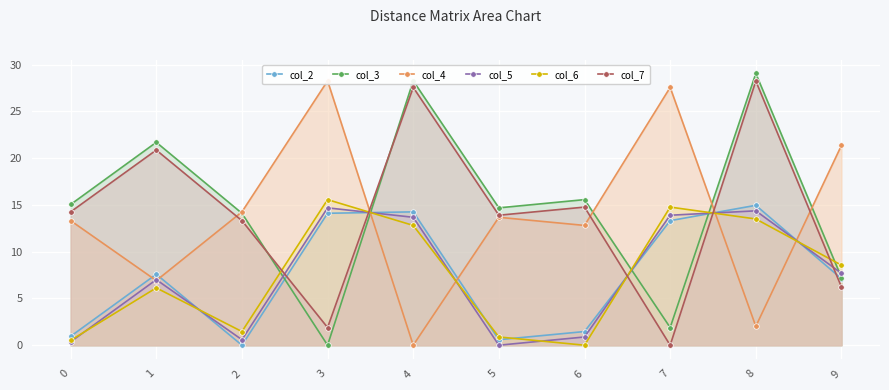

Reading left to right, list all the values displayed in this chart.

col_2: 0=0.9	1=7.6	2=0.0	3=14.1	4=14.3	5=0.6	6=1.5	7=13.3	8=15.0	9=7.1
col_3: 0=15.1	1=21.7	2=14.1	3=0.0	4=28.3	5=14.7	6=15.6	7=1.9	8=29.1	9=7.2
col_4: 0=13.3	1=6.9	2=14.3	3=28.3	4=0.0	5=13.7	6=12.8	7=27.6	8=2.0	9=21.4
col_5: 0=0.4	1=7.0	2=0.6	3=14.7	4=13.7	5=0.0	6=0.9	7=13.9	8=14.4	9=7.7
col_6: 0=0.5	1=6.1	2=1.5	3=15.6	4=12.8	5=0.9	6=0.0	7=14.8	8=13.5	9=8.6
col_7: 0=14.3	1=20.9	2=13.3	3=1.9	4=27.6	5=13.9	6=14.8	7=0.0	8=28.2	9=6.2